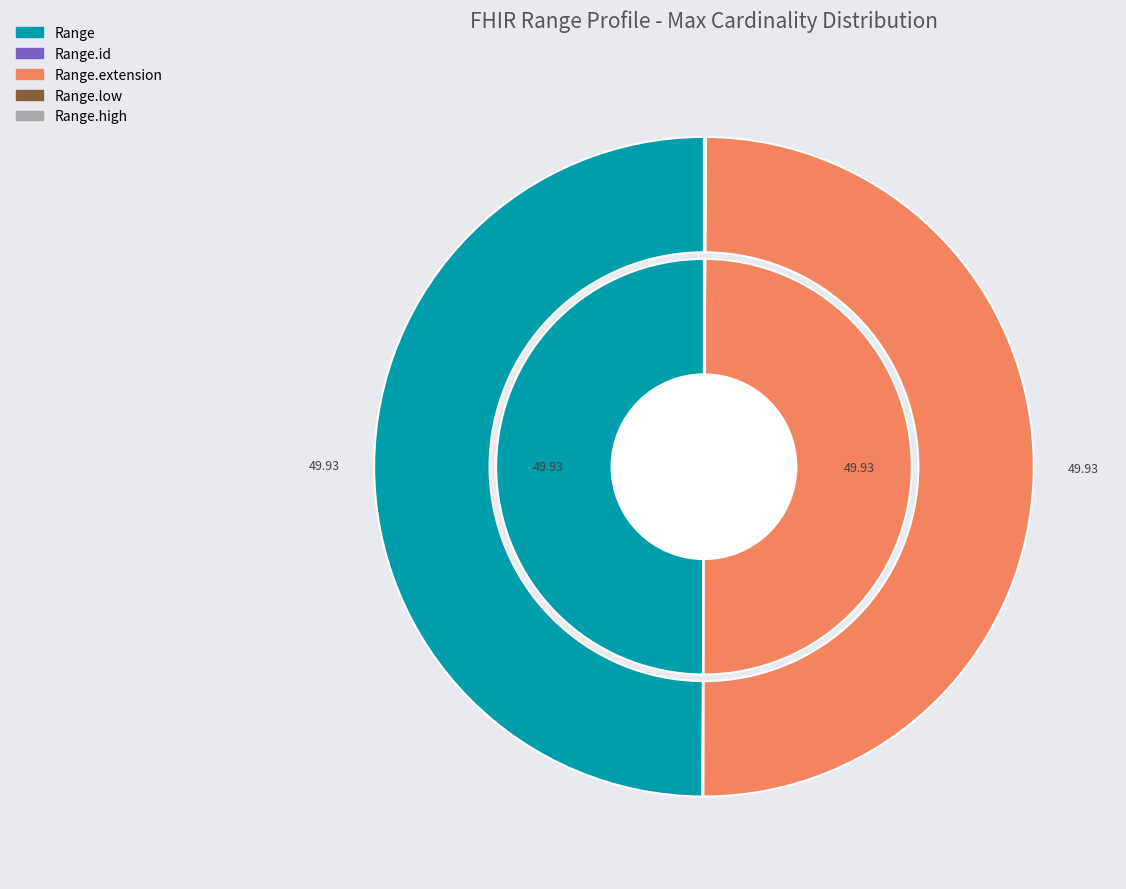

Which slice is the smallest?

Range.id